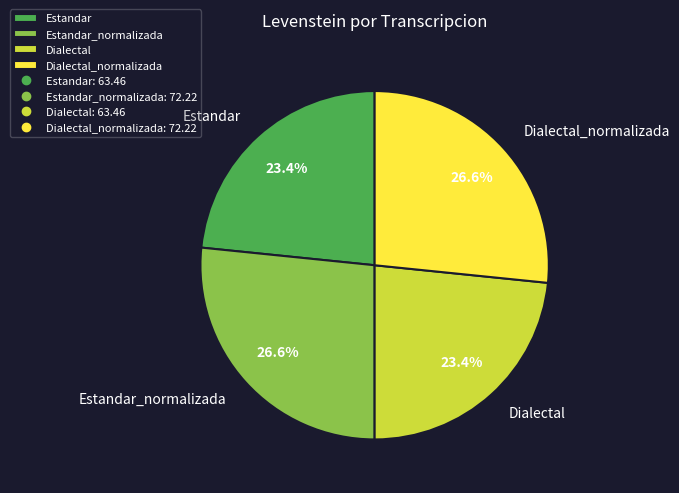

Is Estandar the majority of the pie?

No